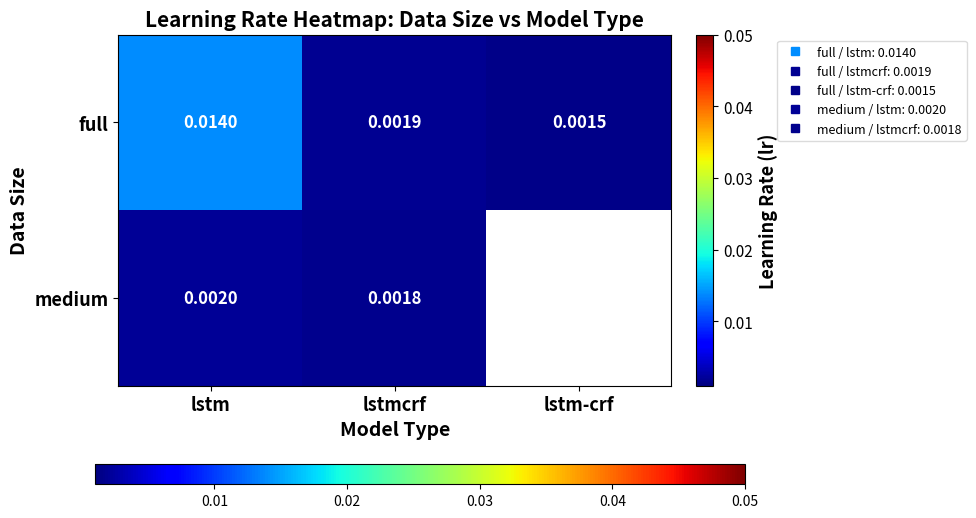

How many medium values are between 0 and 1?

2